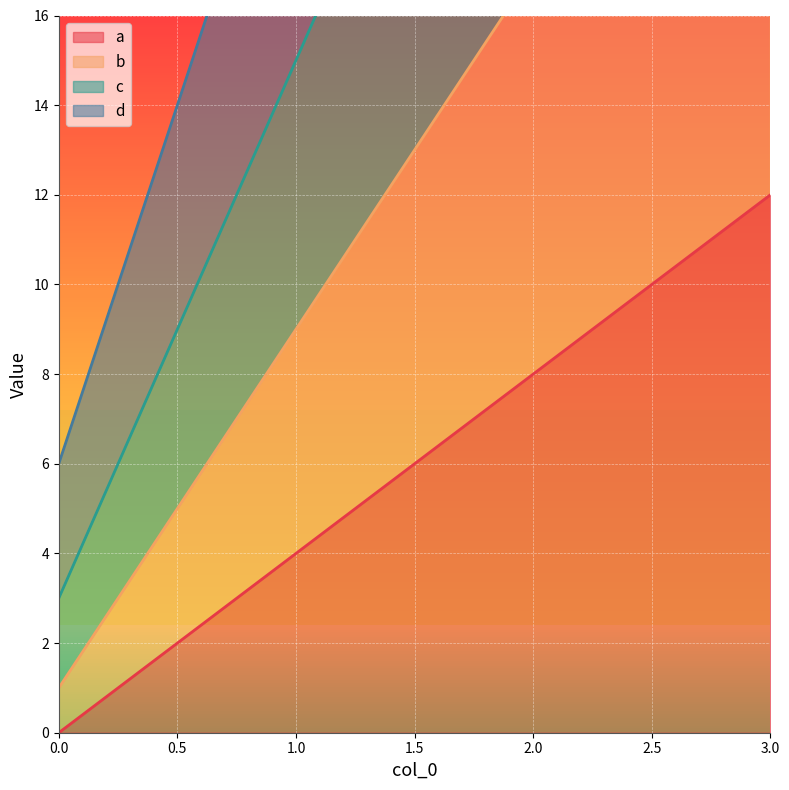

Reading right to left, extract all data points from this chart.

a: 3=12	2=8	1=4	0=0
b: 3=25	2=17	1=9	0=1
c: 3=39	2=27	1=15	0=3
d: 3=54	2=38	1=22	0=6